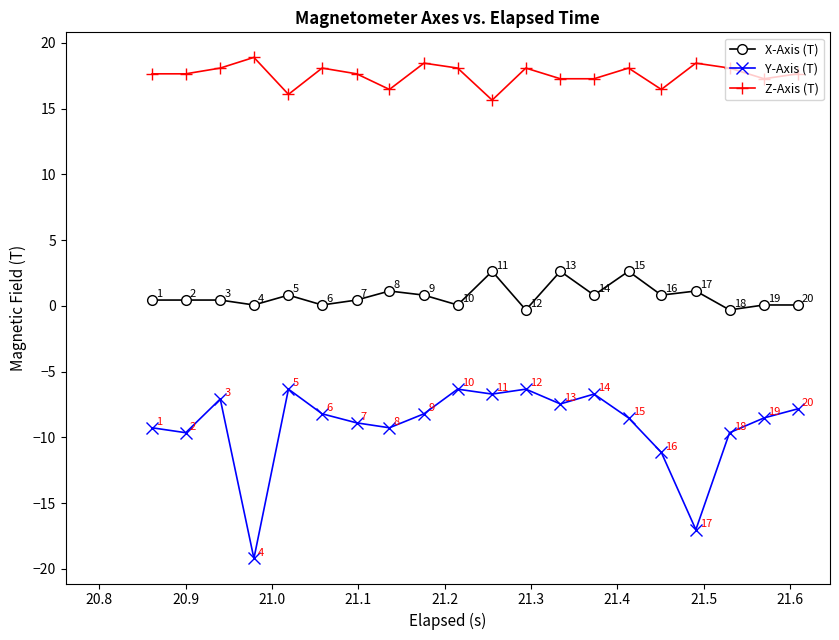

Which series has the widest spread of values?

Y-Axis (T)